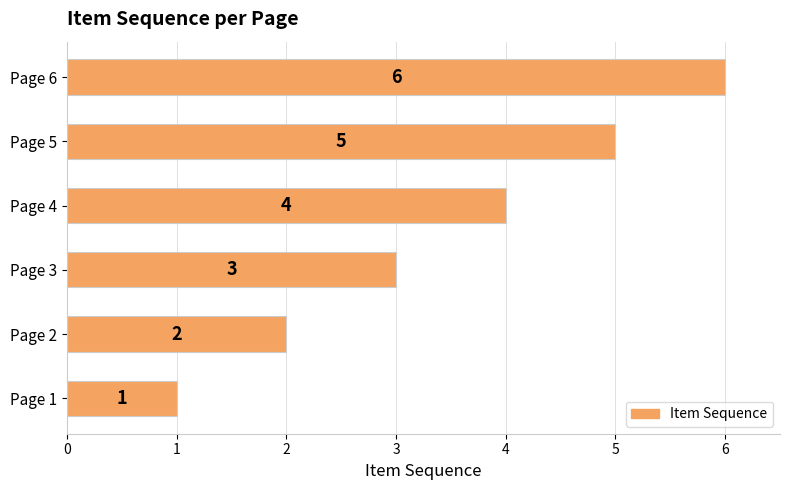

Between Page 4 and Page 2, which is larger?

Page 4